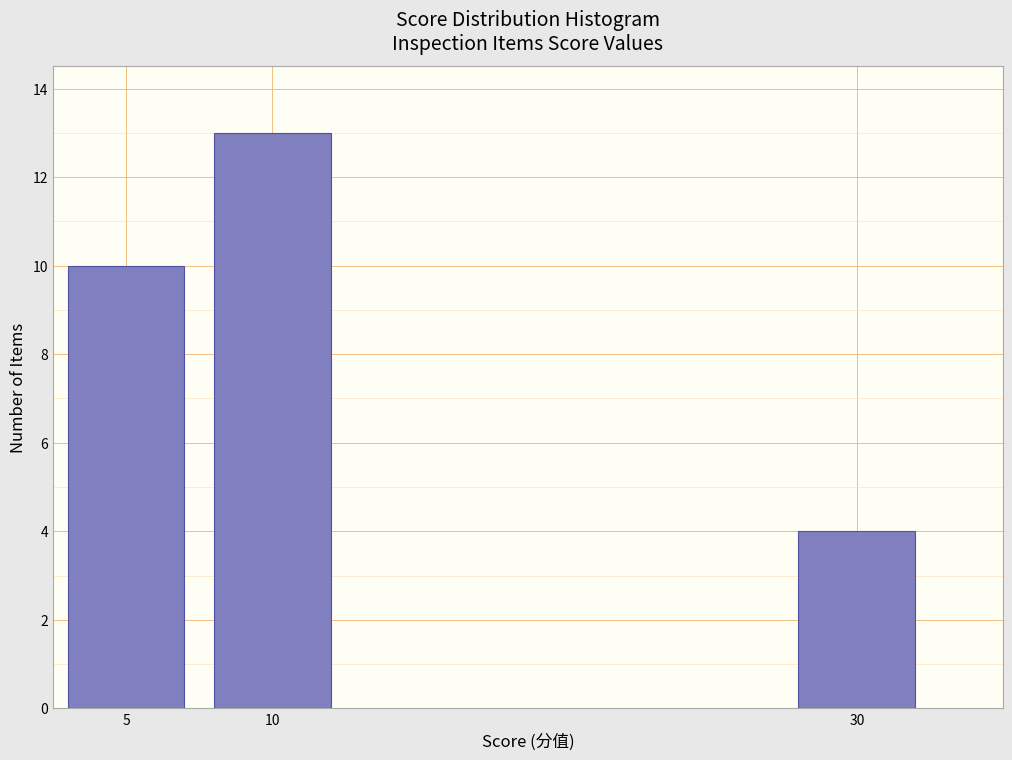

Reading left to right, extract all data points from this chart.

10	13	4